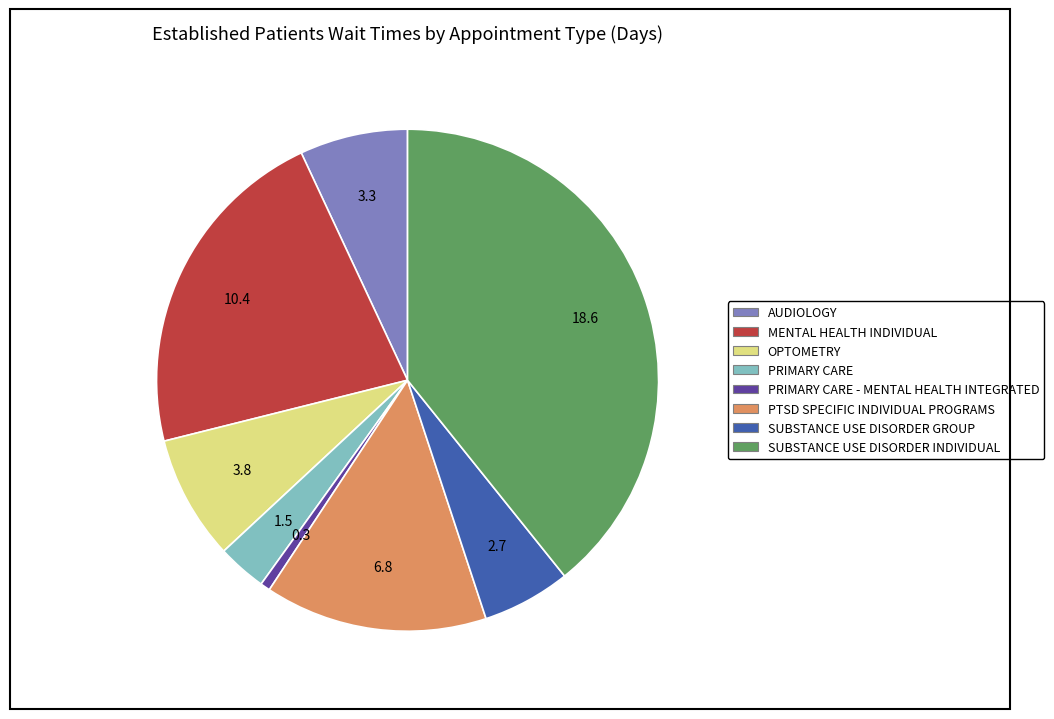

Does any single category account for the majority?

No